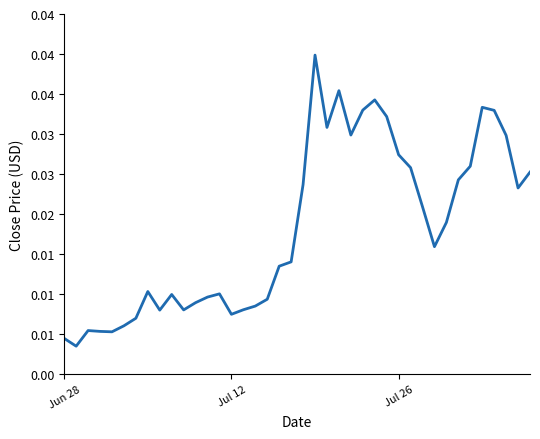

Does the chart have visible grid lines?

No